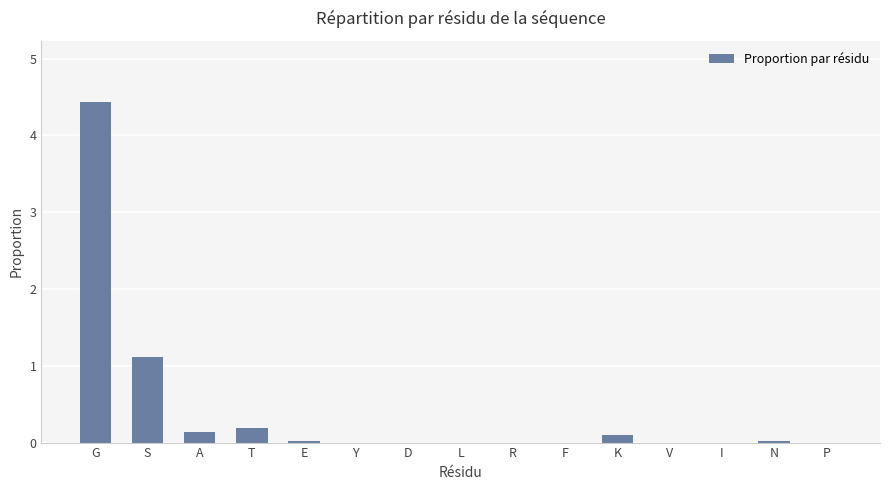

Which has a higher value, V or T?

T